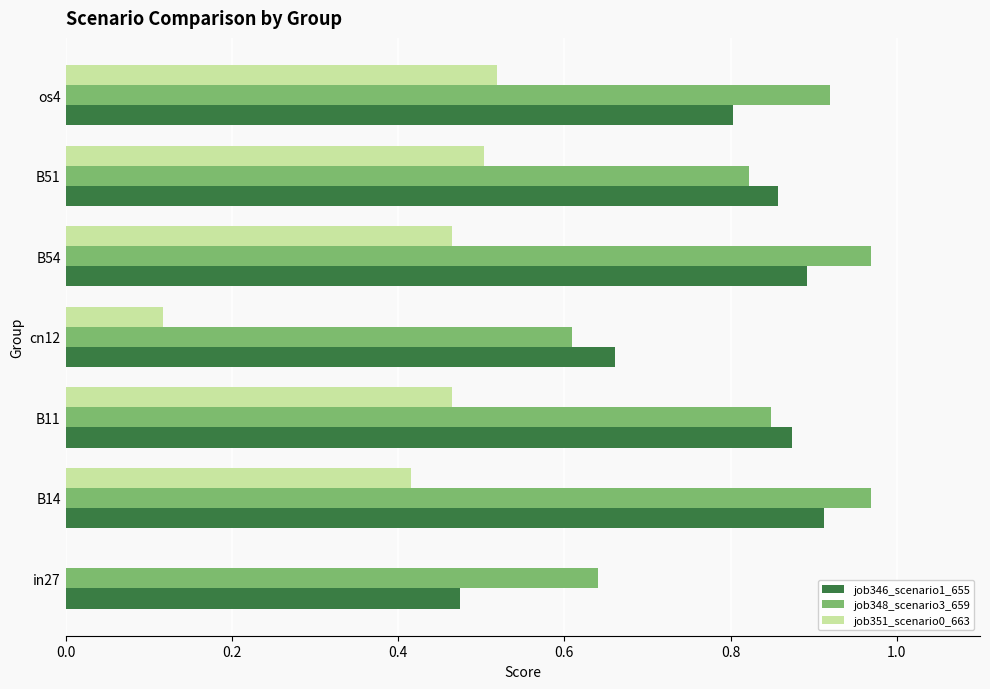

What is the sum of all job348_scenario3_659 values?

5.8